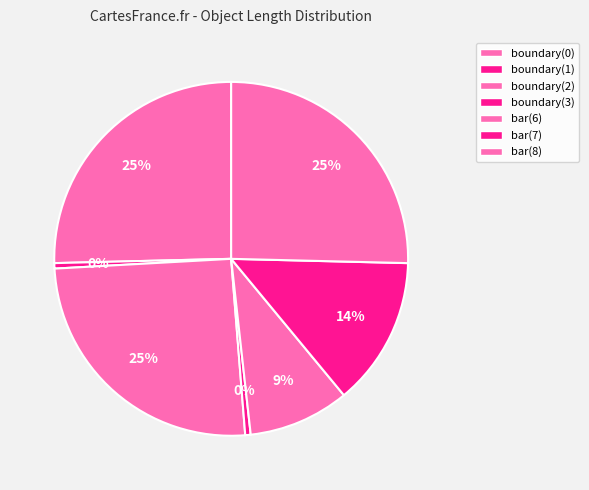

How many slices are in this pie chart?

7